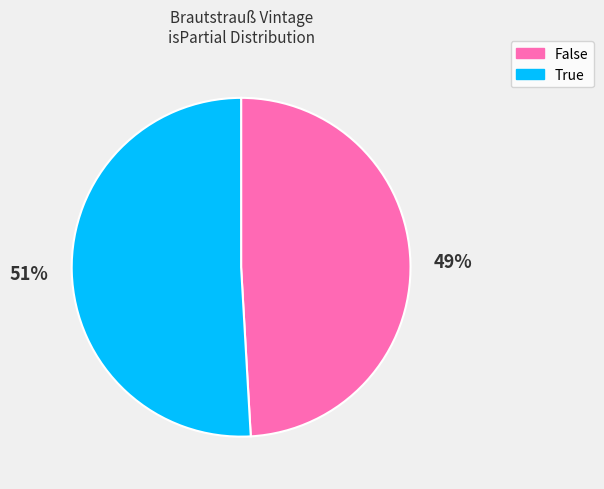

Is there a majority slice in this chart?

Yes